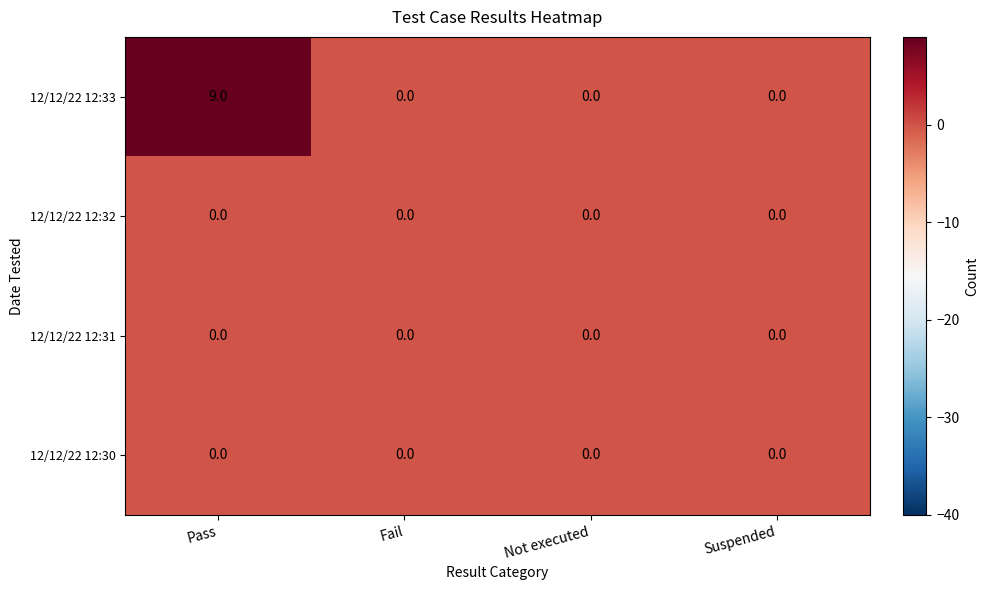

Which series has the largest range (max minus min)?

12/12/22 12:33